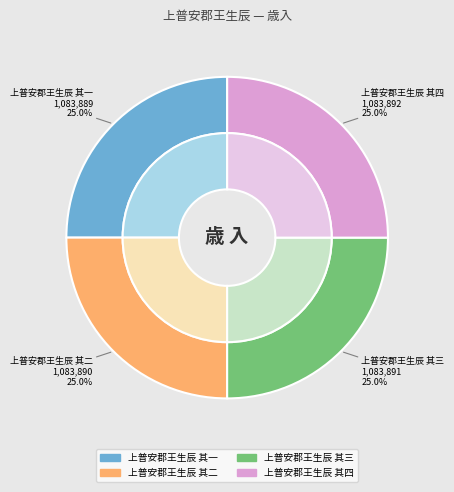

Combined, what portion of the pie is 上普安郡王生辰 其二 and 上普安郡王生辰 其四?

50.0%